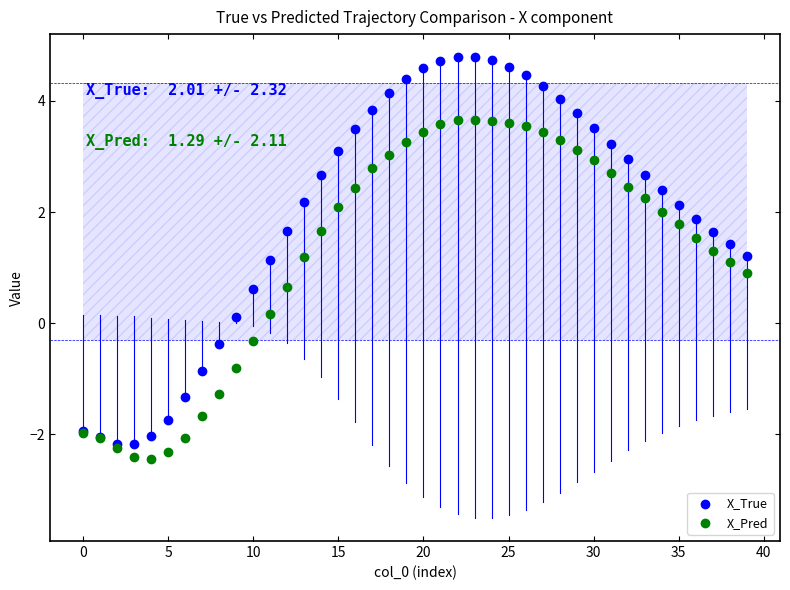

Which series has the widest spread of Y values?

X_True